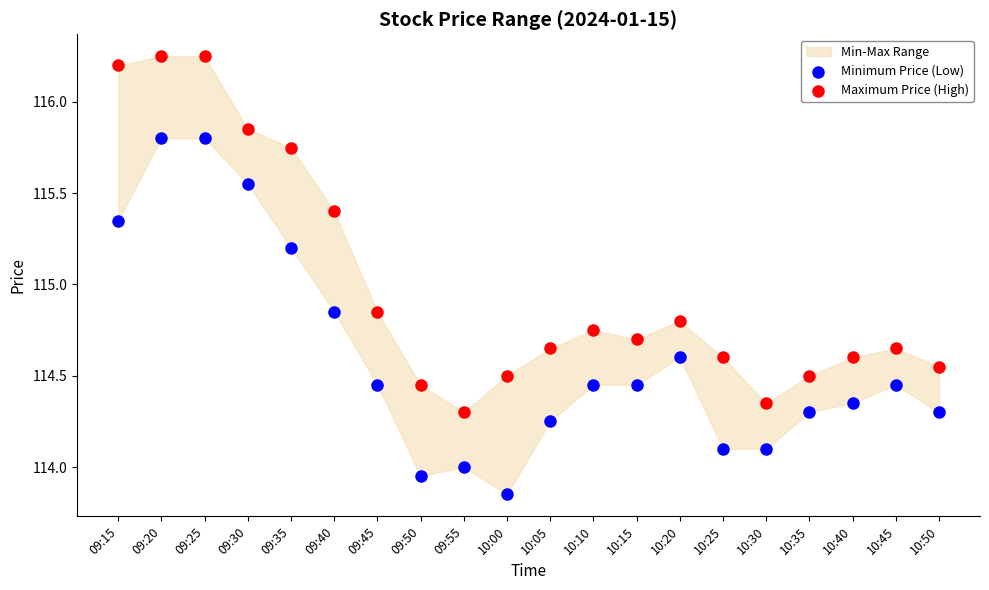

Which series contains the highest Y value?

Maximum Price (High)